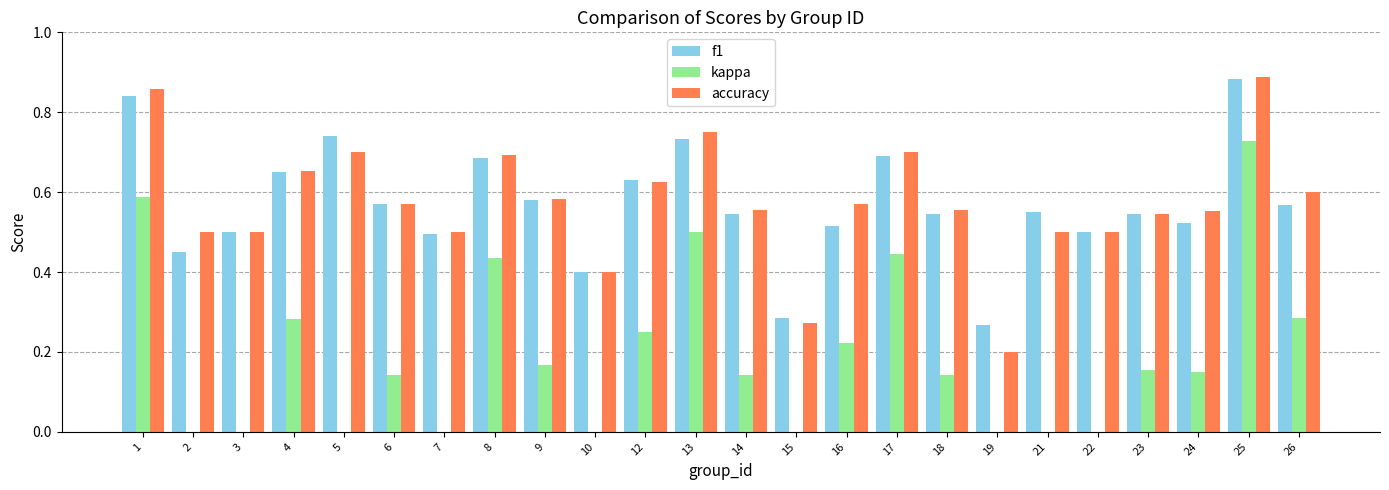

What is the difference between the second highest and minimum values in the accuracy series?

0.7